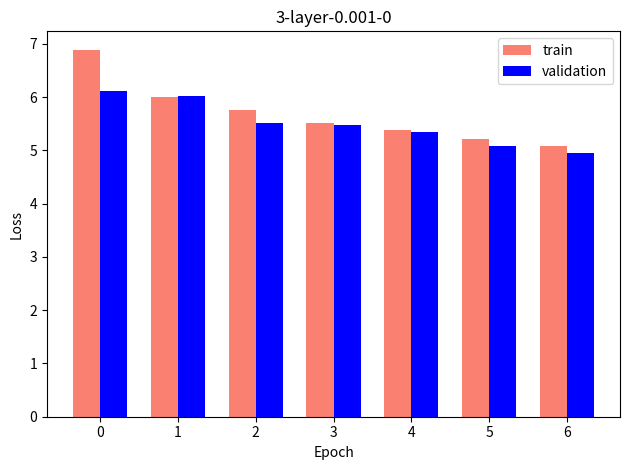

Reading right to left, extract all data points from this chart.

train: 6=5.1	5=5.2	4=5.4	3=5.5	2=5.8	1=6.0	0=6.9
validation: 6=5.0	5=5.1	4=5.3	3=5.5	2=5.5	1=6.0	0=6.1